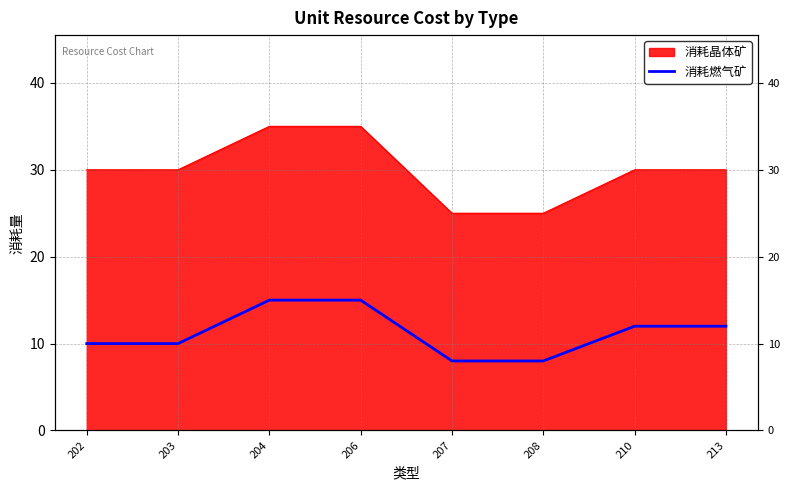

At which category does the chart reach its peak across all series?

204